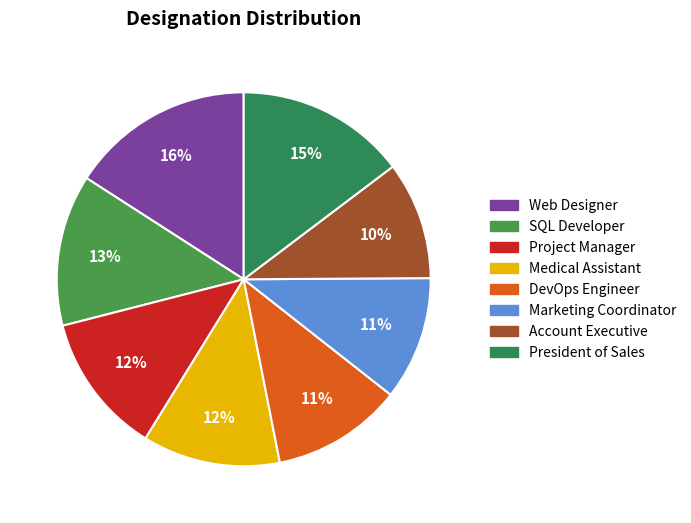

Which category has the biggest portion of the pie?

Web Designer